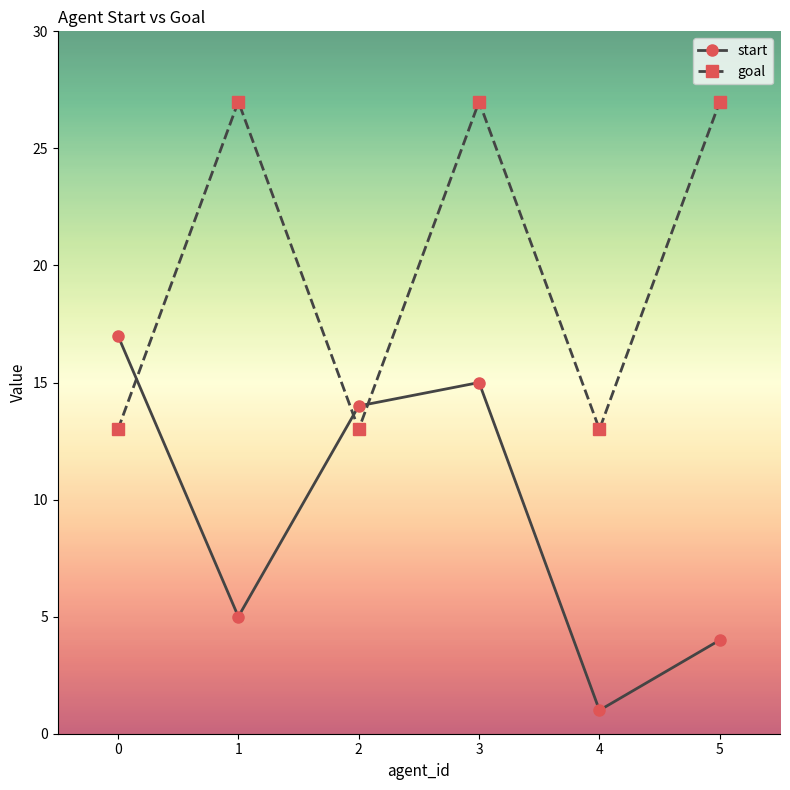

What is the difference between the highest and lowest values at 0?

4